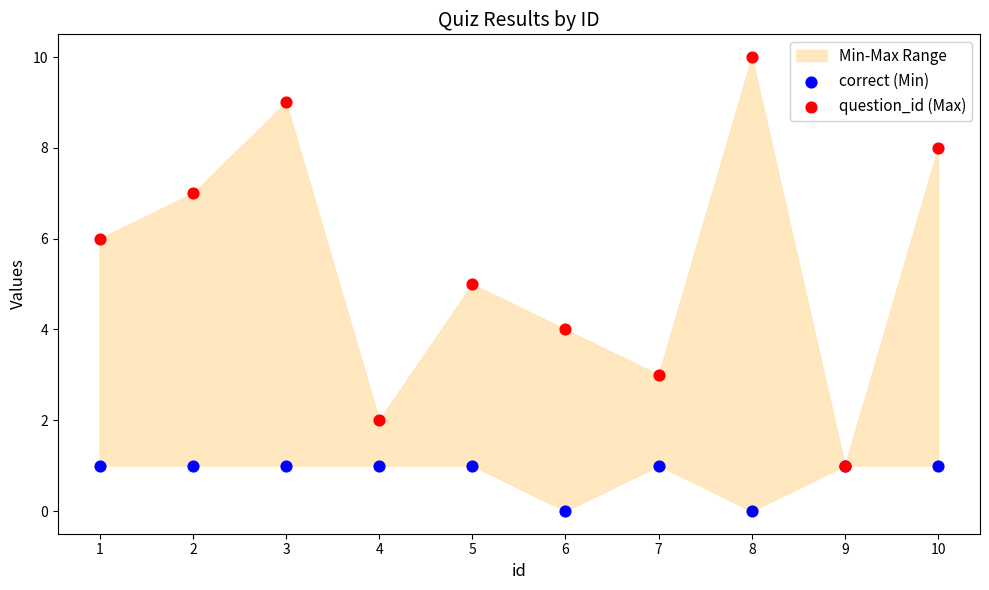

Which series reaches the minimum Y coordinate?

correct (Min)